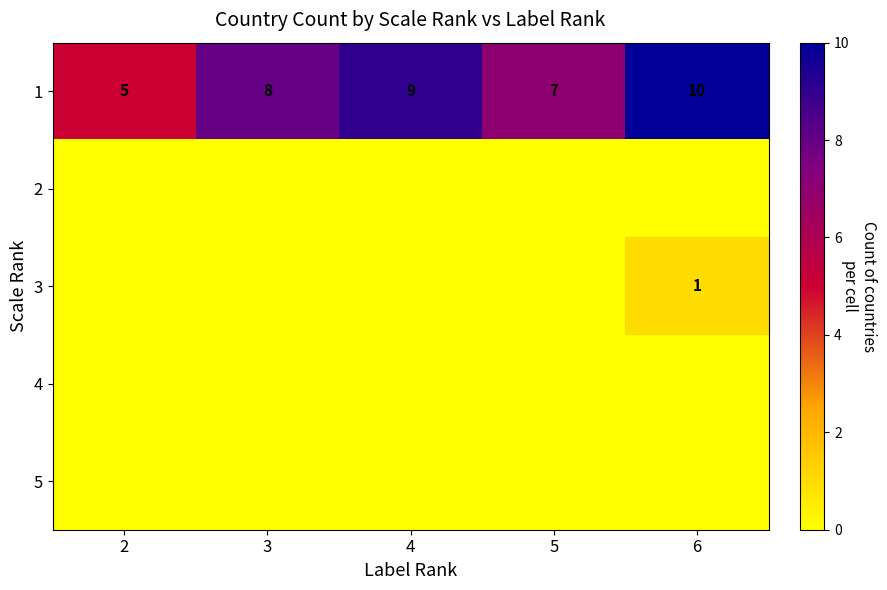

What is the sum of the 1 values at 3 and 2?

13